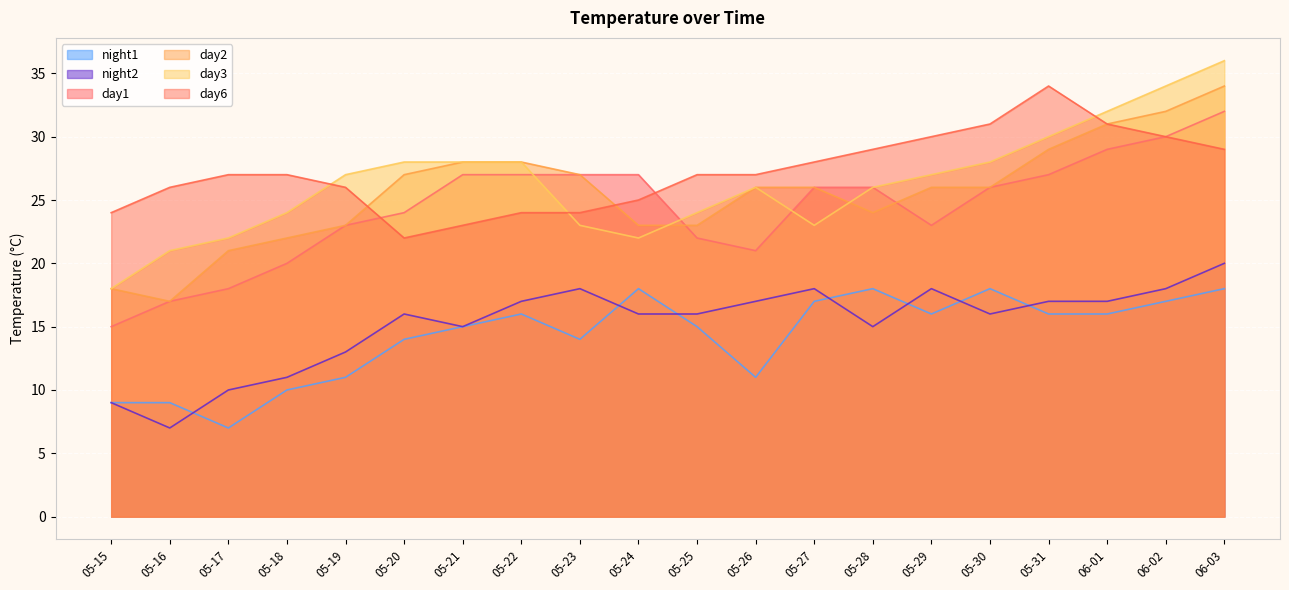

True or false: day6 and day2 intersect in this chart.

True